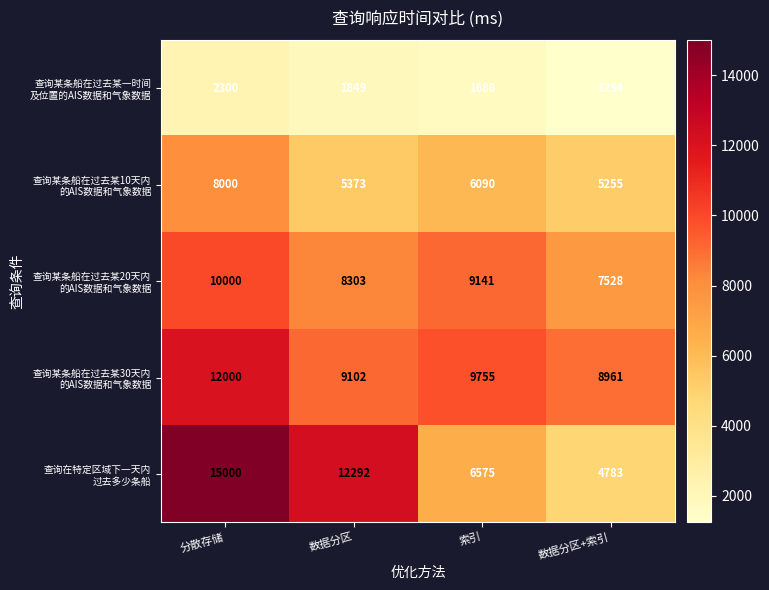

At which category is the sum across all series the highest?

分散存储